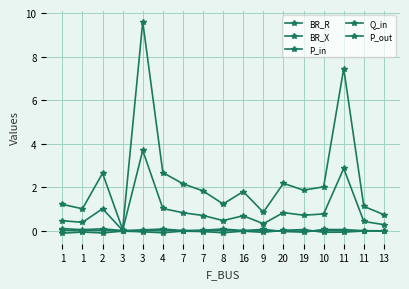

At which category does the chart reach its minimum across all series?

1